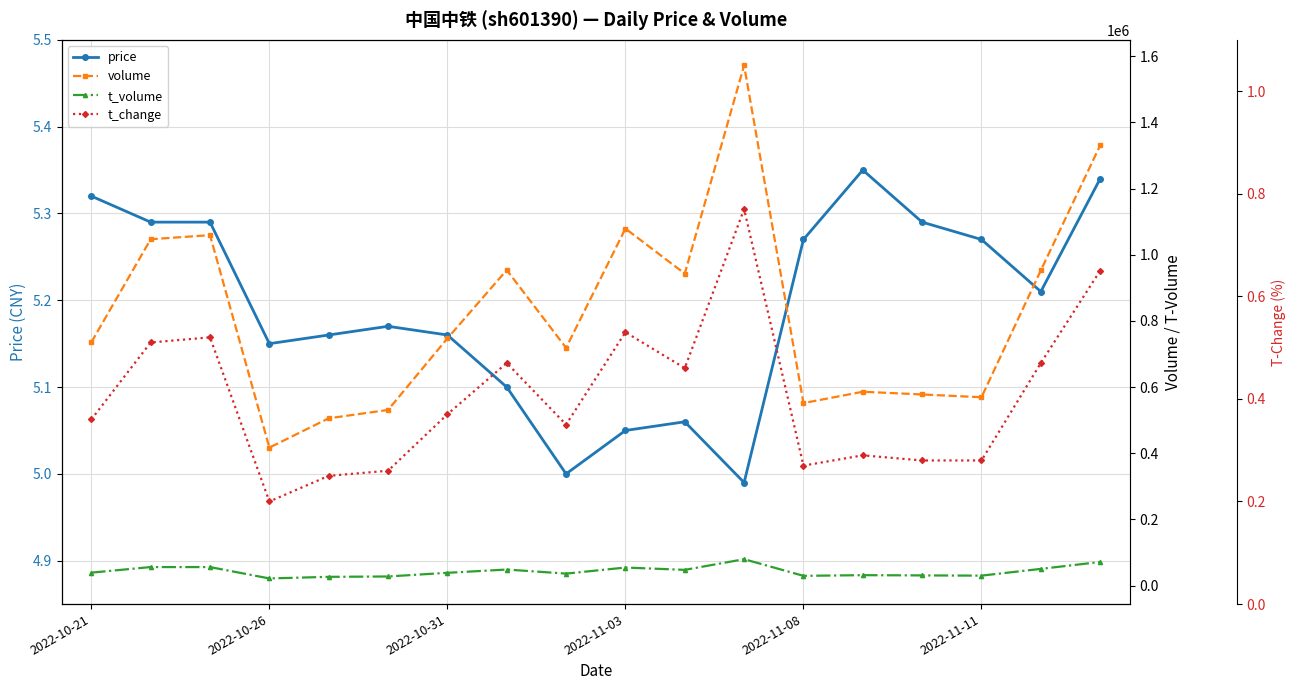

The value of price at 2022-11-08 is 1.7. True or false?

False